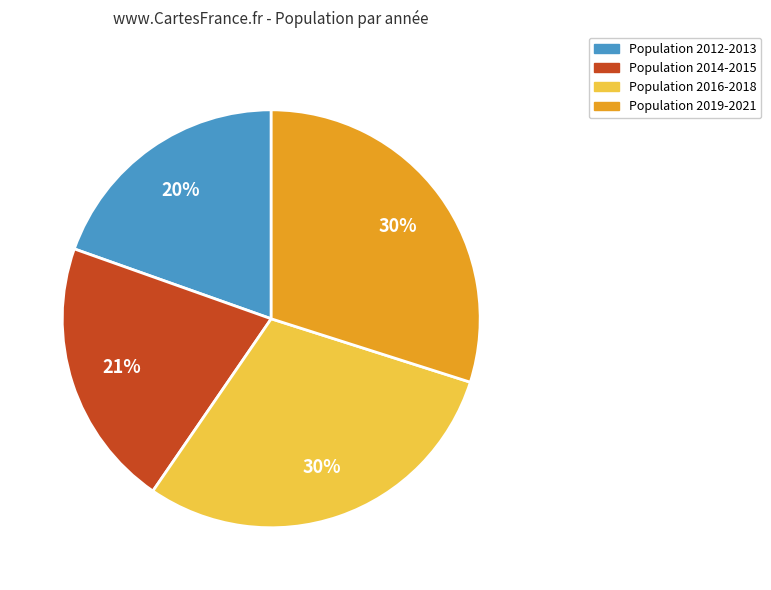

How many segments does this pie chart have?

4